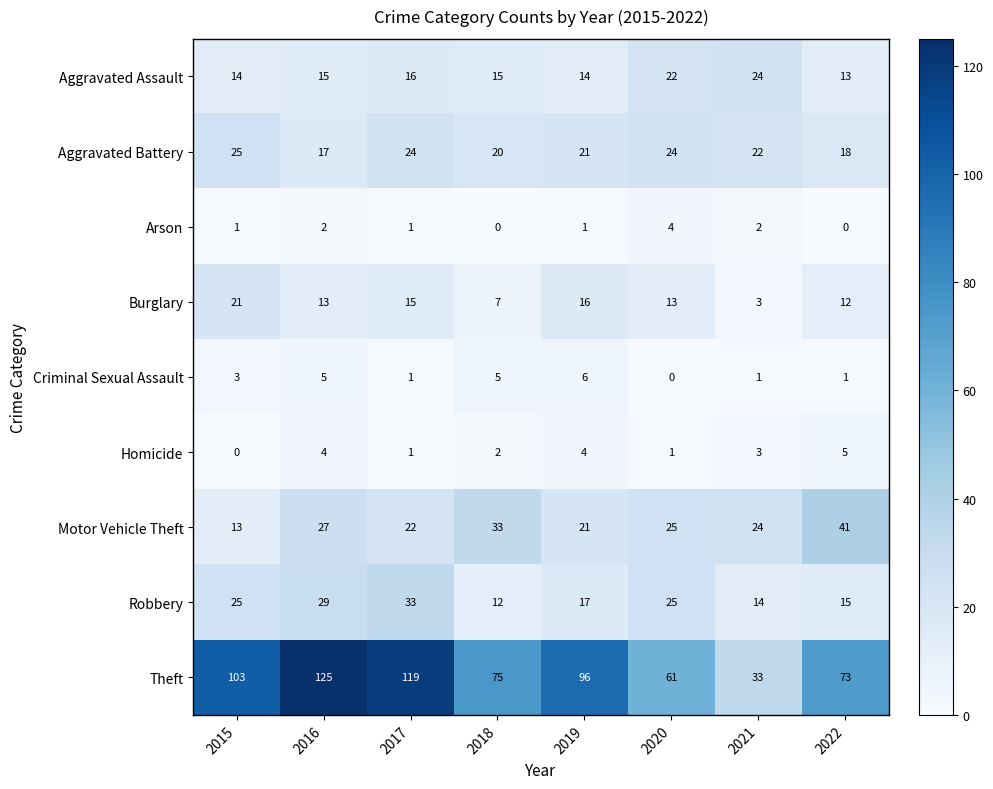

What is the sum of all Homicide values?

20